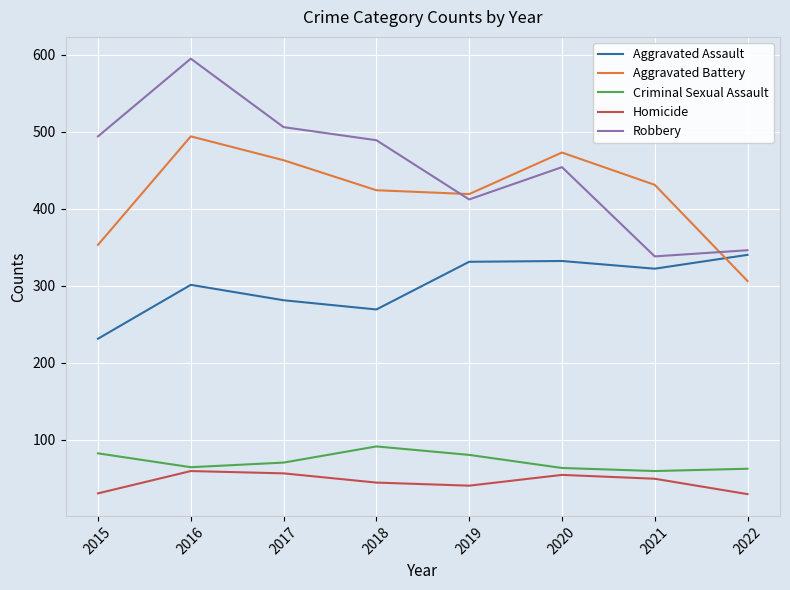

True or false: Aggravated Battery and Criminal Sexual Assault intersect in this chart.

False